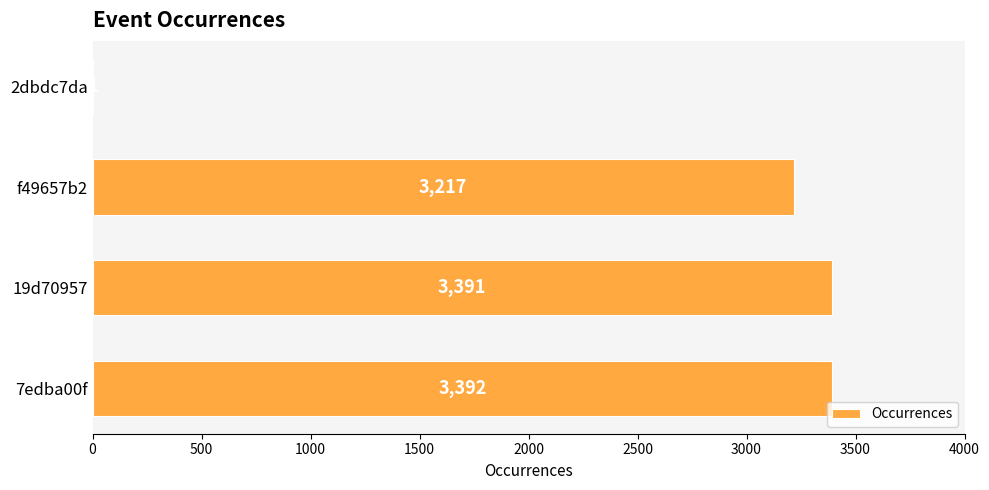

How many distinct data groups are displayed?

1